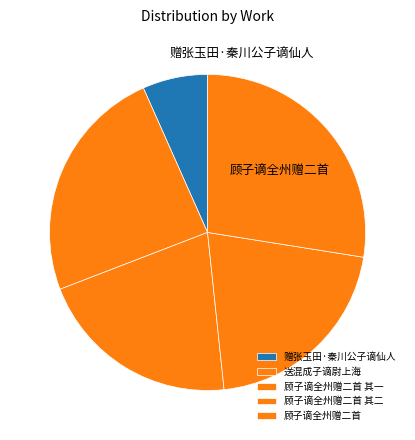

Is 顾子谪全州赠二首 the majority of the pie?

No